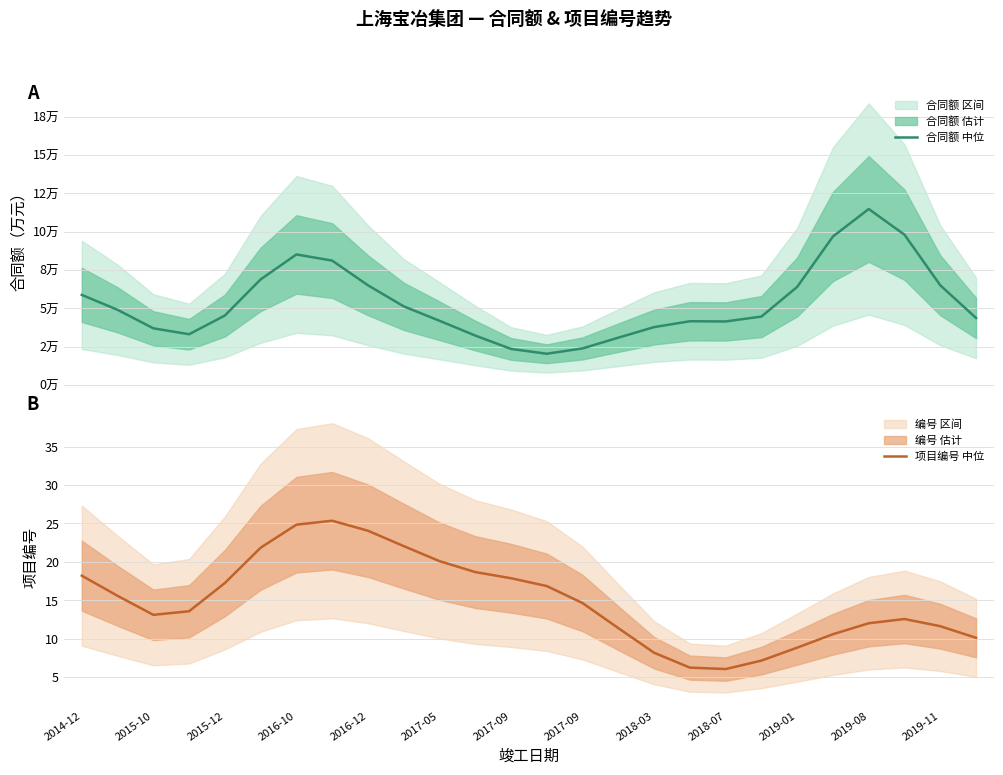

Is it true that 项目编号 中位 equals 5.5 at 21?

False